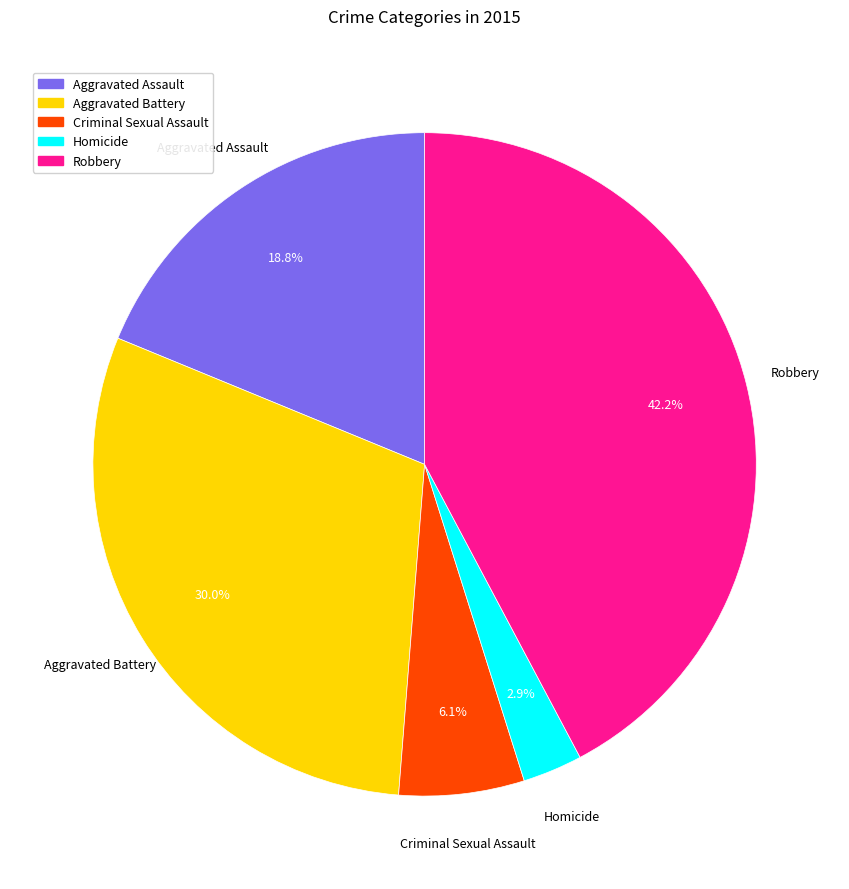

Does any single category account for the majority?

No